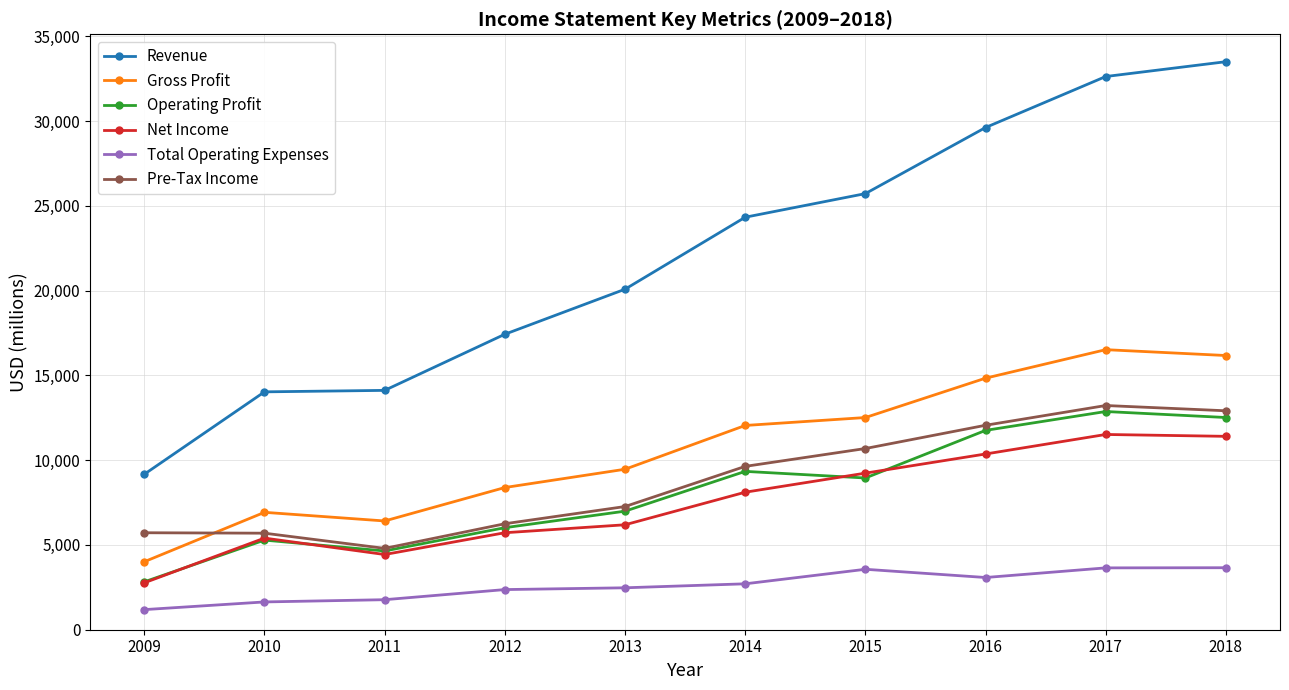

At which label is Revenue closest to 21338?

2013